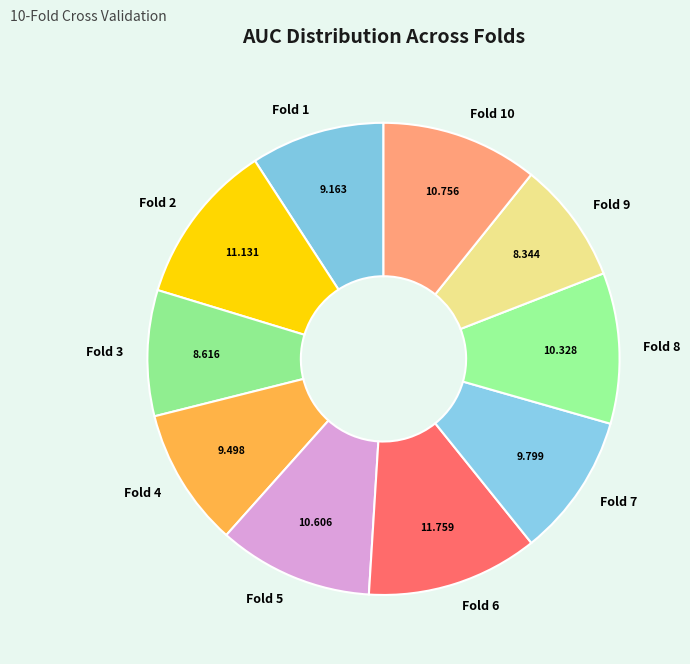

Count the number of slices in the pie.

10